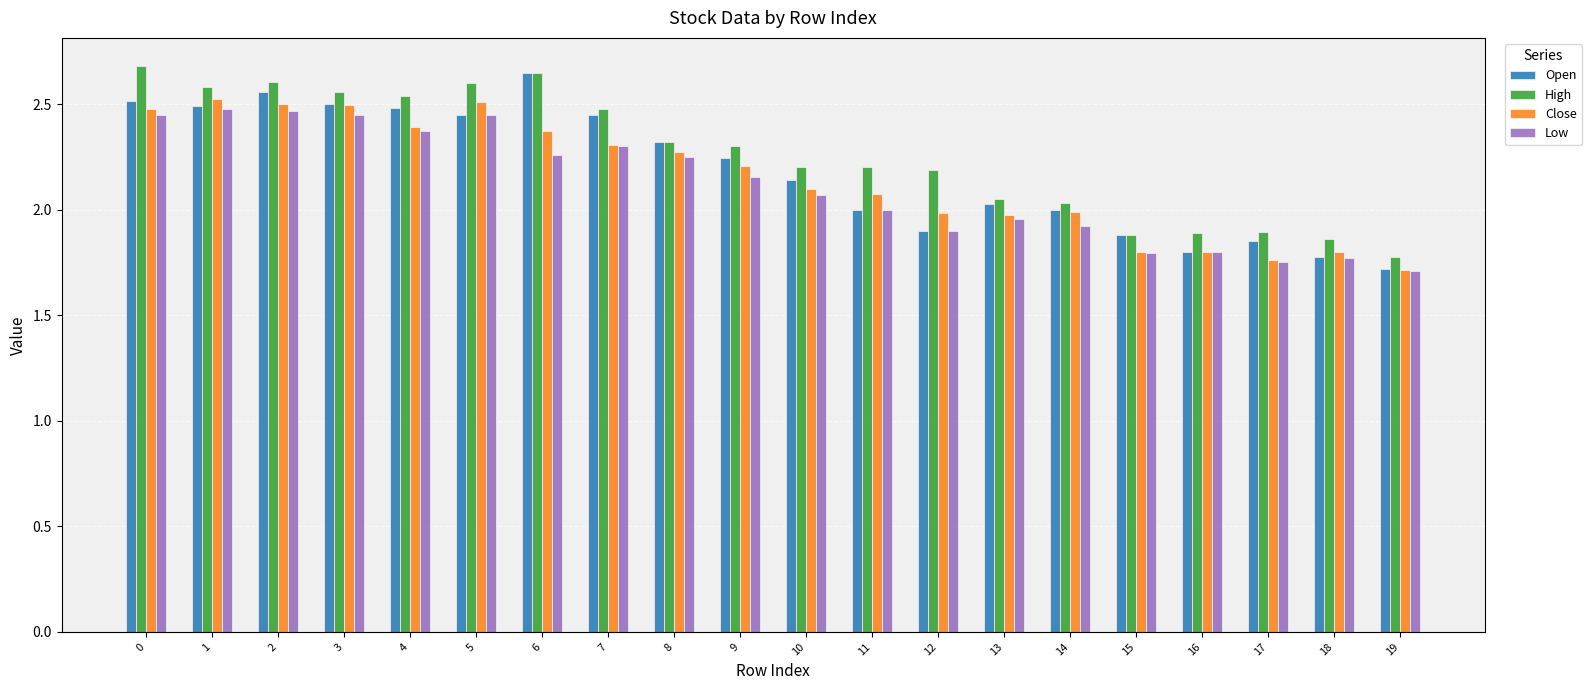

Is the value of Low at 1 greater than the value of High at 0?

No